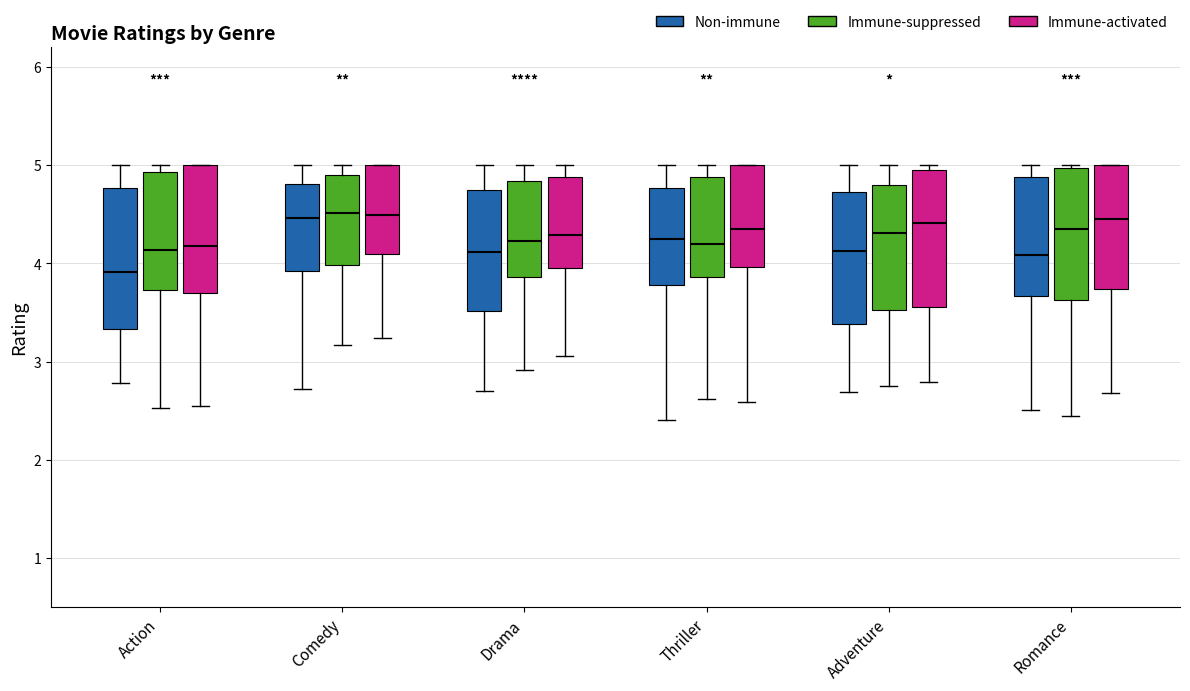

Reading left to right, transcribe this box plot: for each box, give where its median line is, the range the box spans, and where its two whiskers end, as read against the y-axis. The values are not printed on the chart, so give them approximately, as read against the axis.

Action (Non-immune): median 3.9, box 3.3 to 4.8, whiskers 2.8 to 5.0
Action (Immune-suppressed): median 4.1, box 3.7 to 4.9, whiskers 2.5 to 5.0
Action (Immune-activated): median 4.2, box 3.7 to 5.0, whiskers 2.5 to 5.0
Comedy (Non-immune): median 4.5, box 3.9 to 4.8, whiskers 2.7 to 5.0
Comedy (Immune-suppressed): median 4.5, box 4.0 to 4.9, whiskers 3.2 to 5.0
Comedy (Immune-activated): median 4.5, box 4.1 to 5.0, whiskers 3.2 to 5.0
Drama (Non-immune): median 4.1, box 3.5 to 4.7, whiskers 2.7 to 5.0
Drama (Immune-suppressed): median 4.2, box 3.9 to 4.8, whiskers 2.9 to 5.0
Drama (Immune-activated): median 4.3, box 4.0 to 4.9, whiskers 3.1 to 5.0
Thriller (Non-immune): median 4.2, box 3.8 to 4.8, whiskers 2.4 to 5.0
Thriller (Immune-suppressed): median 4.2, box 3.9 to 4.9, whiskers 2.6 to 5.0
Thriller (Immune-activated): median 4.4, box 4.0 to 5.0, whiskers 2.6 to 5.0
Adventure (Non-immune): median 4.1, box 3.4 to 4.7, whiskers 2.7 to 5.0
Adventure (Immune-suppressed): median 4.3, box 3.5 to 4.8, whiskers 2.7 to 5.0
Adventure (Immune-activated): median 4.4, box 3.6 to 4.9, whiskers 2.8 to 5.0
Romance (Non-immune): median 4.1, box 3.7 to 4.9, whiskers 2.5 to 5.0
Romance (Immune-suppressed): median 4.3, box 3.6 to 5.0, whiskers 2.4 to 5.0
Romance (Immune-activated): median 4.4, box 3.7 to 5.0, whiskers 2.7 to 5.0